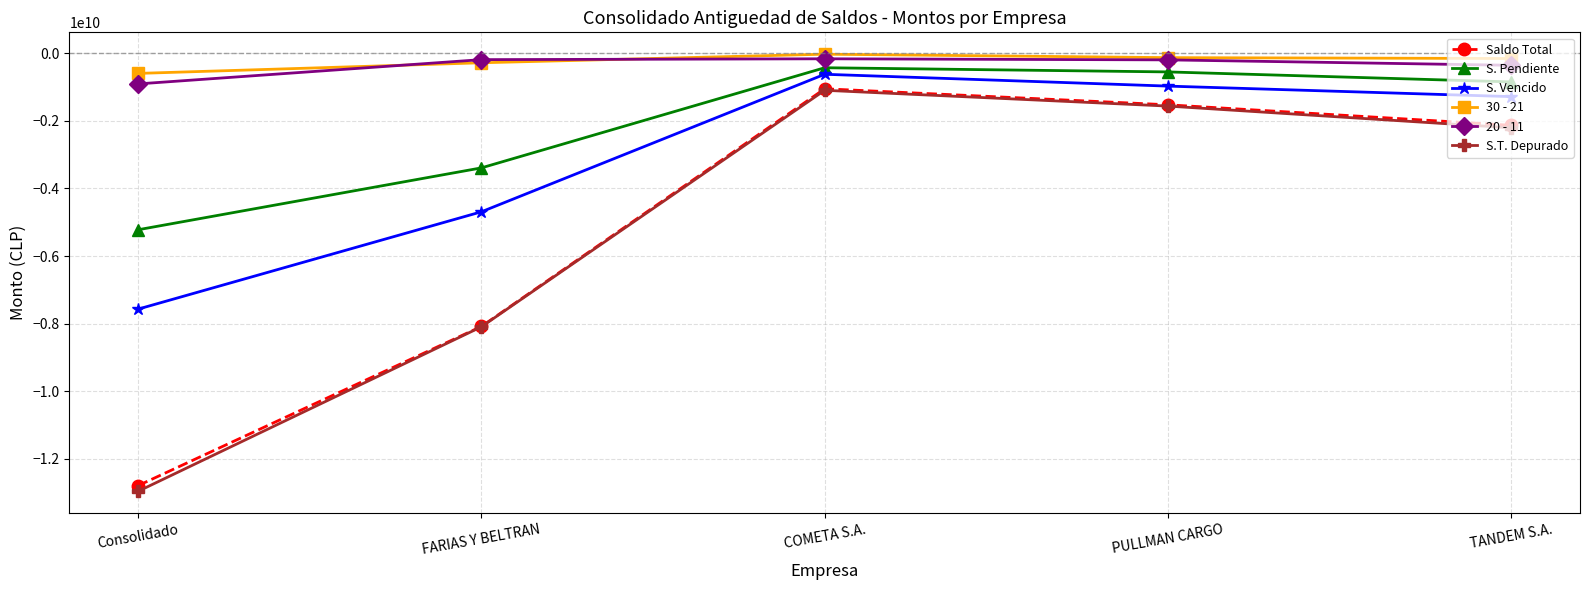

At which label does 20 - 11 first exceed -196668262?

FARIAS Y BELTRAN